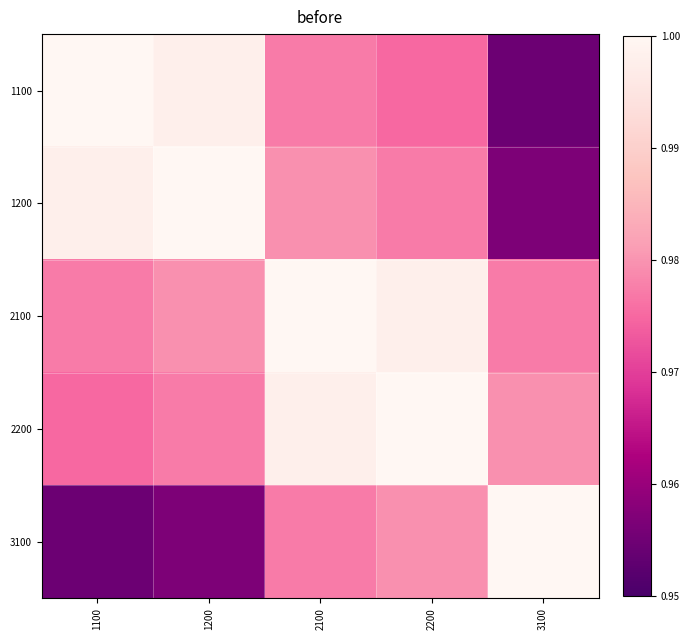

Which label corresponds to the largest value in the chart?

1100